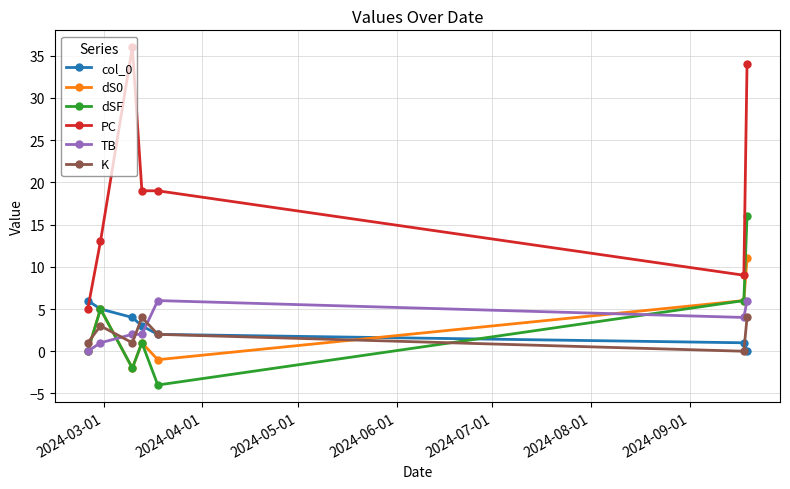

Which series has the largest total across all categories?

PC